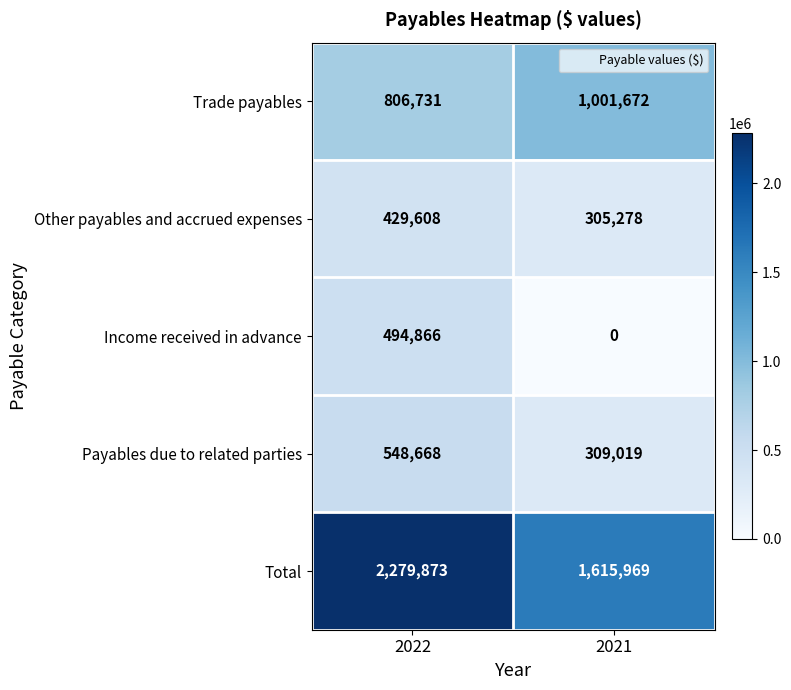

At which label is Payables due to related parties closest to 428843?

2021